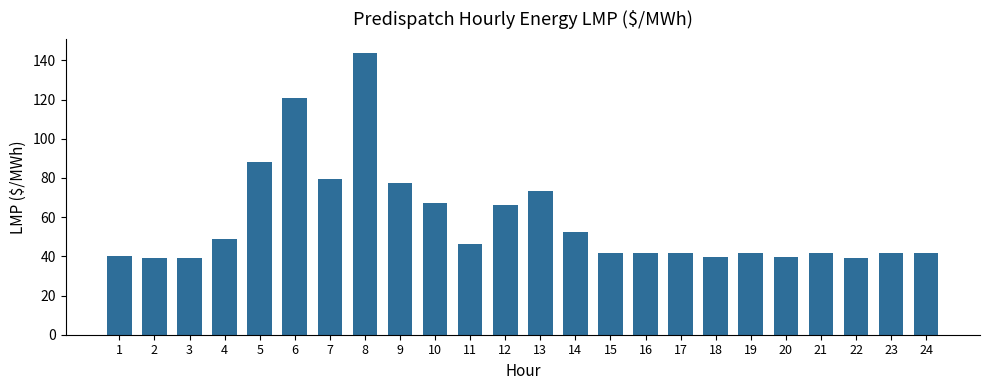

What is the difference between the second highest and second lowest values?

81.8